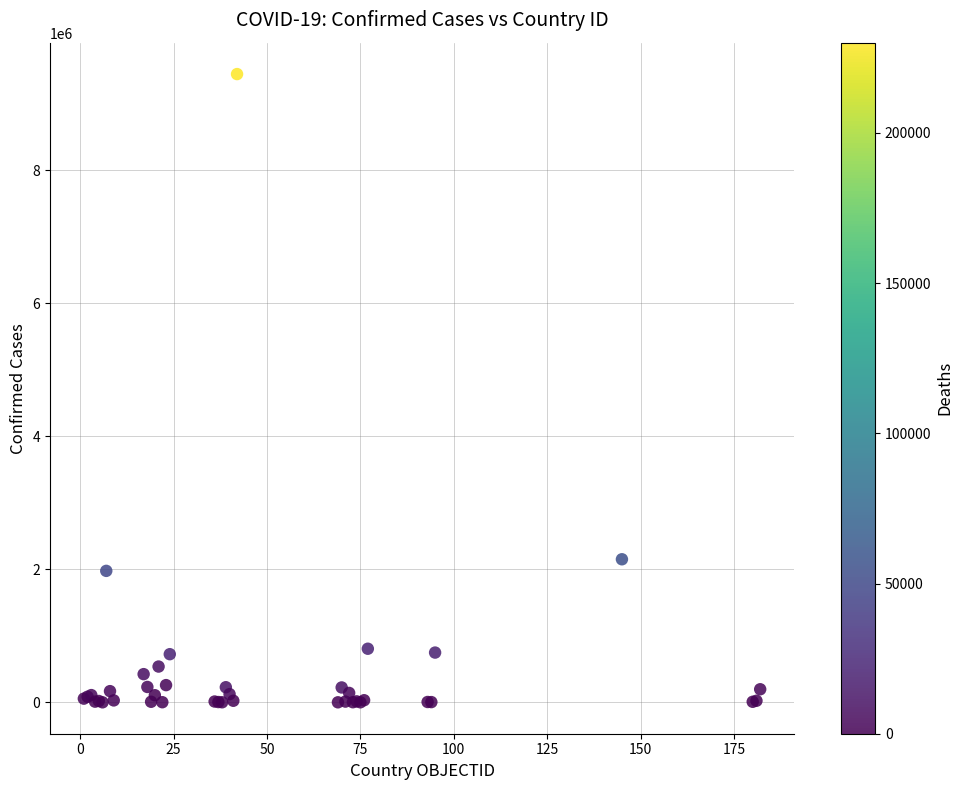

What Y value in the scatter plot is closest to 4723673?

2151207